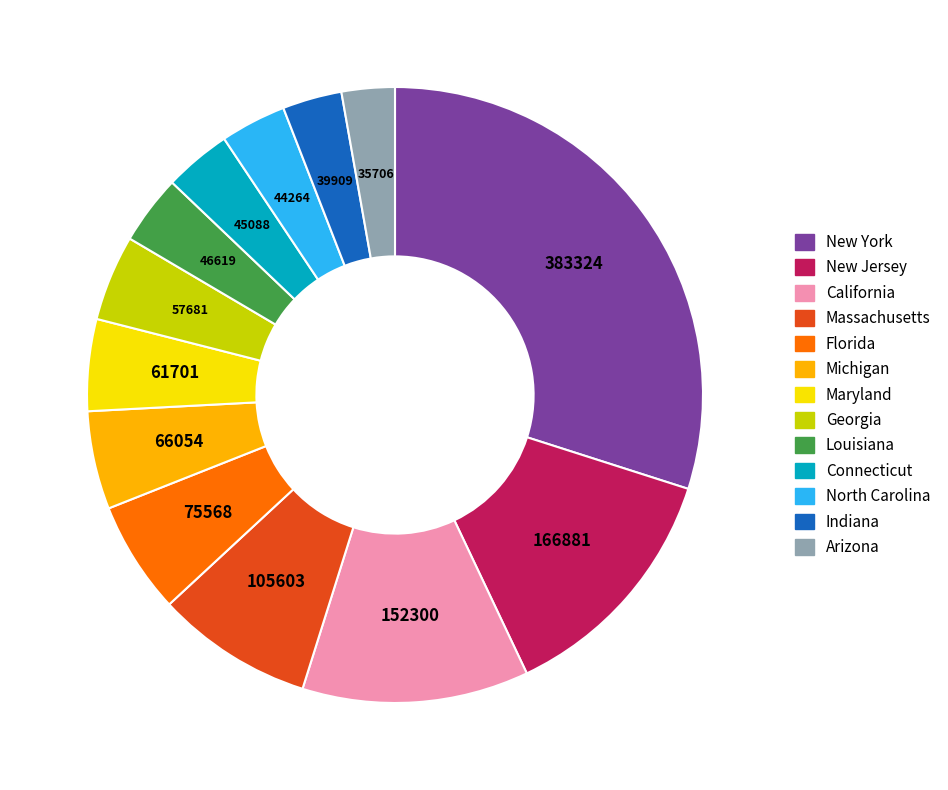

Do Michigan and California together represent more than half of the pie?

No